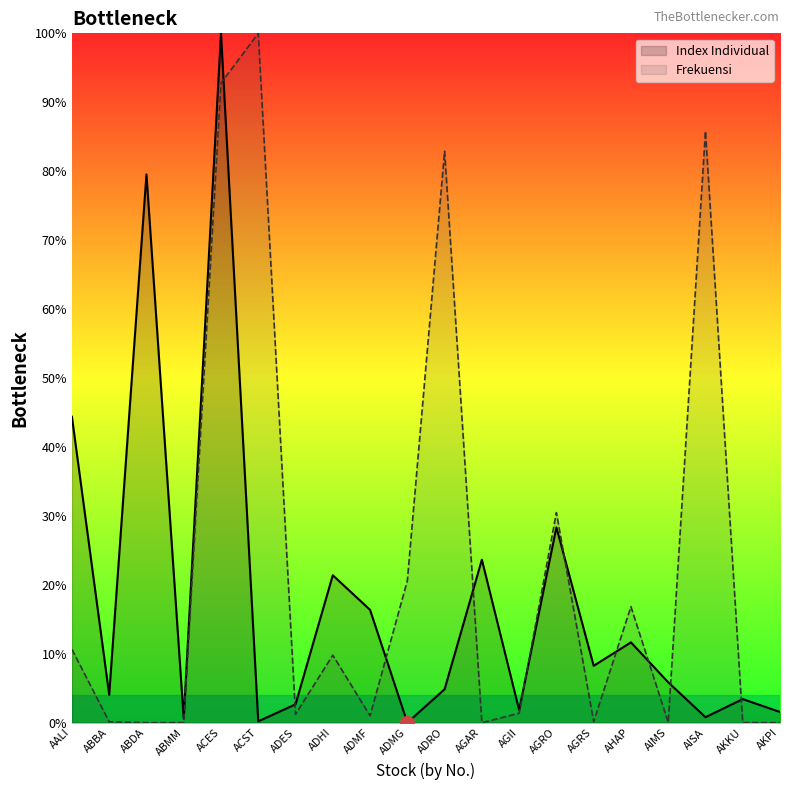

The Frekuensi series shows 30.5 at AGRO. True or false?

True